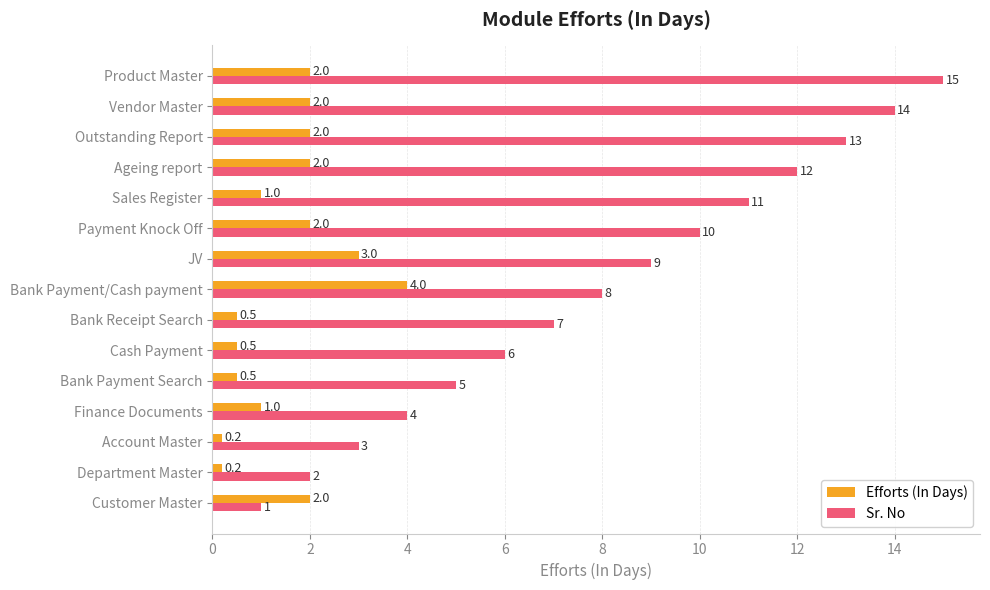

Which series has the largest range (max minus min)?

Sr. No